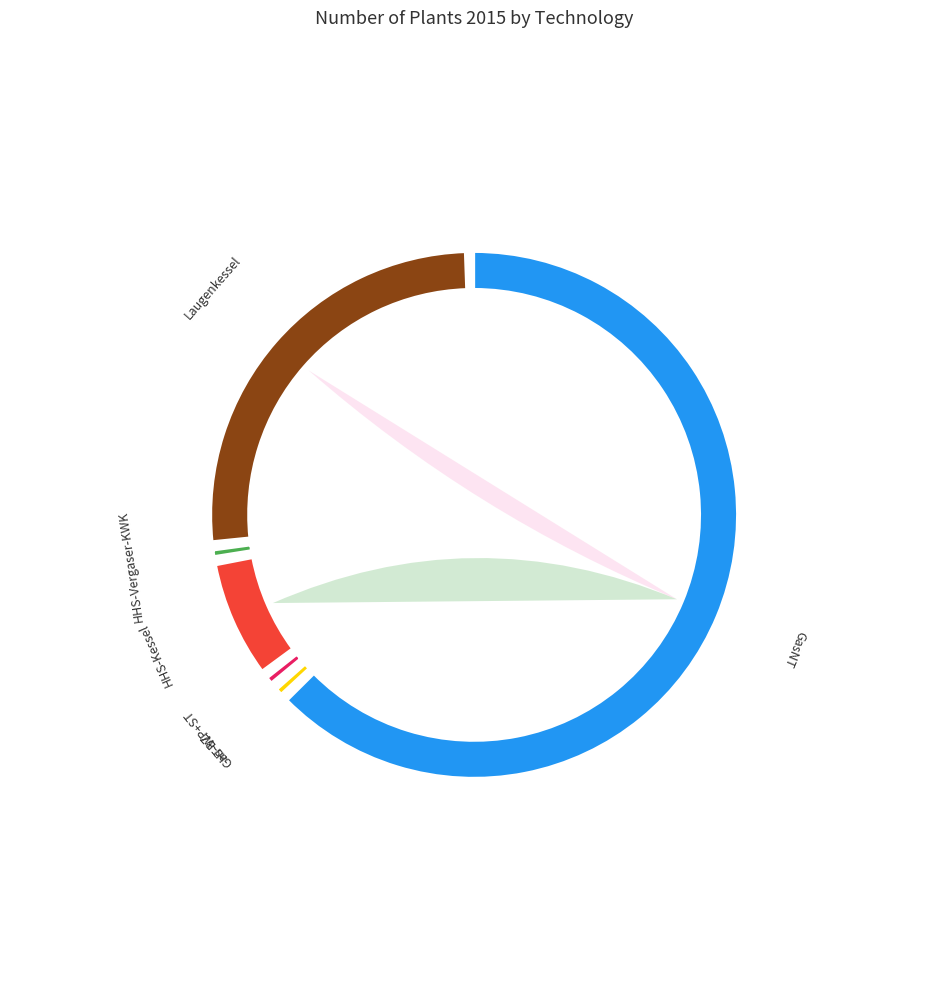

Combined, do HT-WP+ST and Gas-BZ account for over 50%?

No